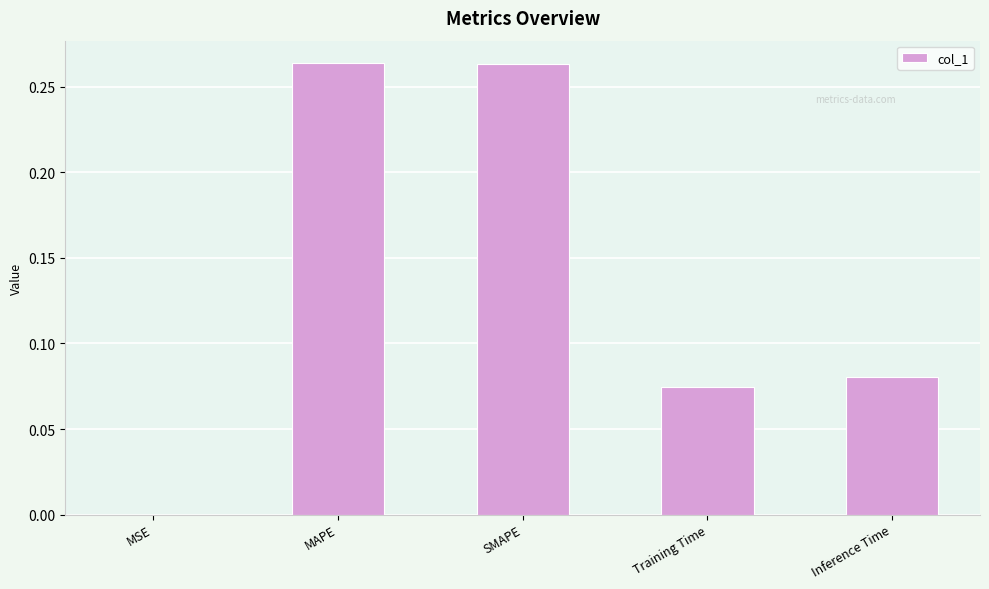

What is the change in value from MAPE to Inference Time?

-0.2